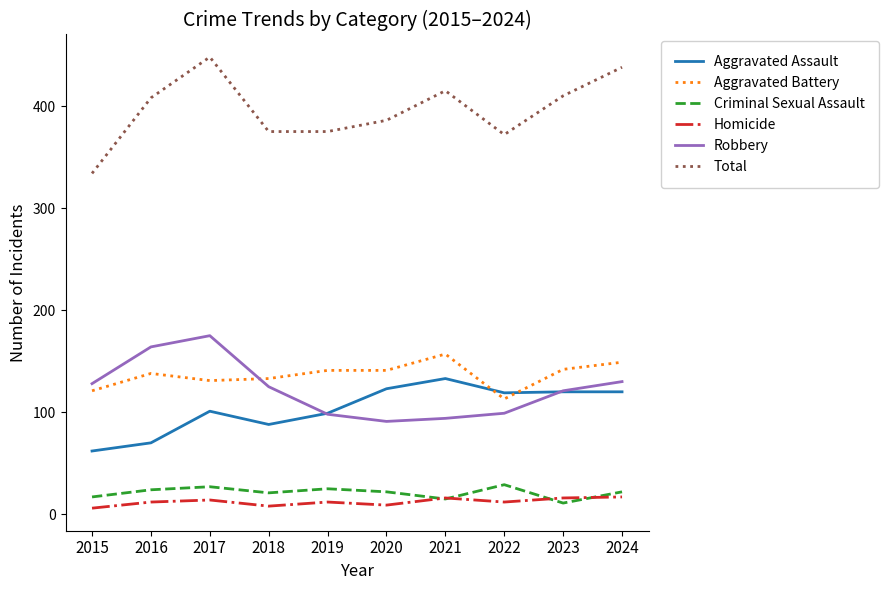

What is the greatest value displayed?

448